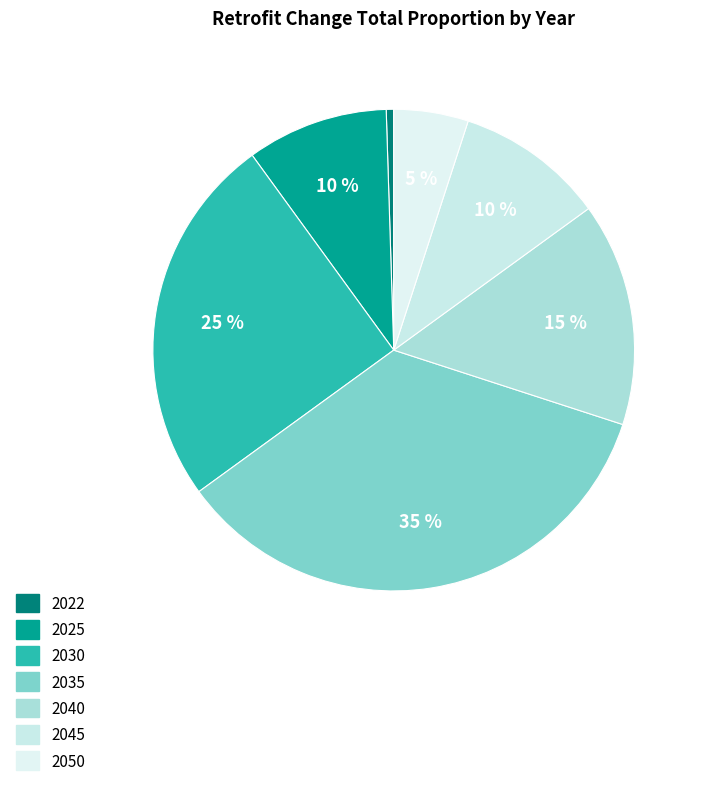

What is the change in value from 2030 to 2040?

-0.1